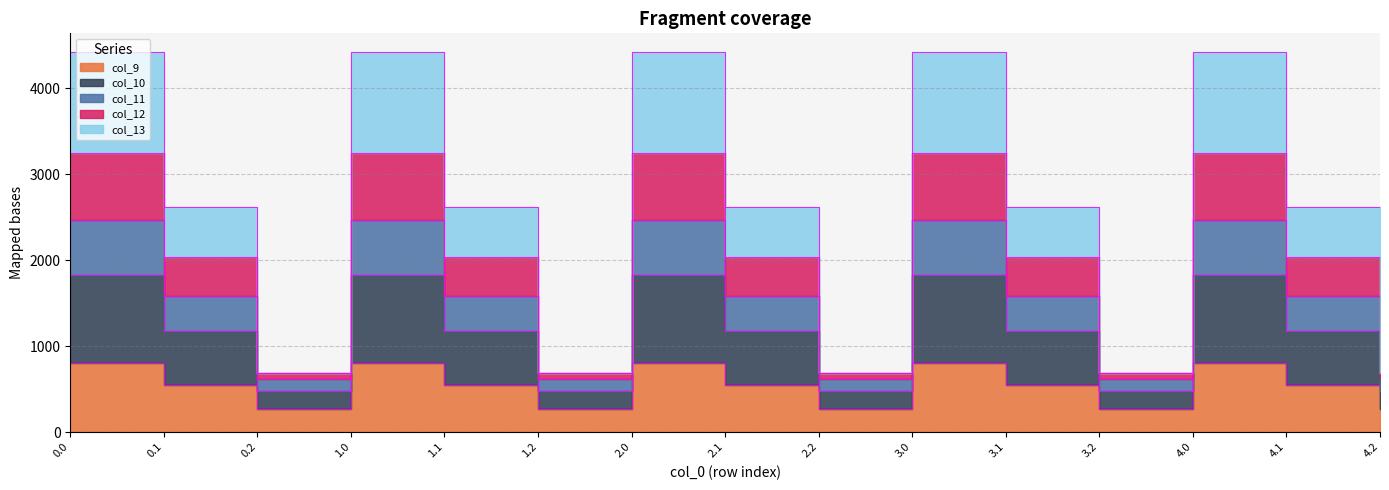

Which category has the lowest value in the col_13 series?

0.2